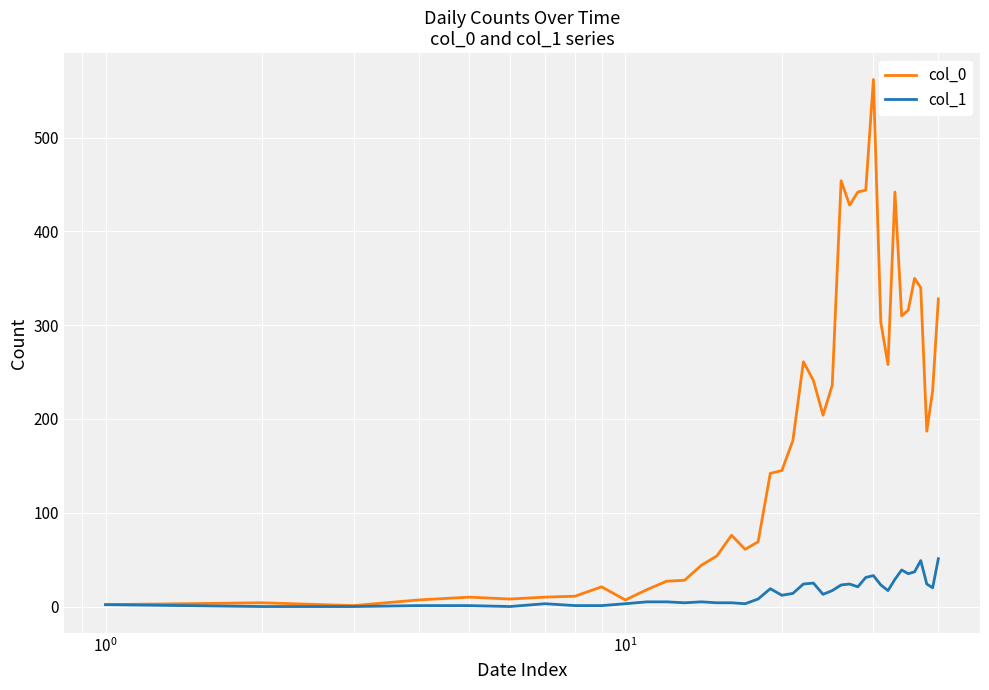

Rank the series by their maximum value, from lowest to highest.

col_1, col_0